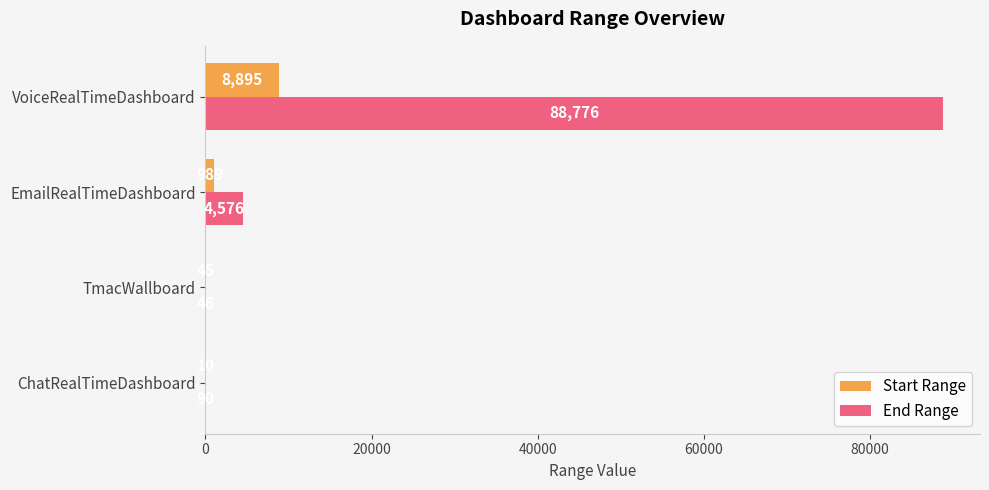

At which category is the sum across all series the highest?

VoiceRealTimeDashboard